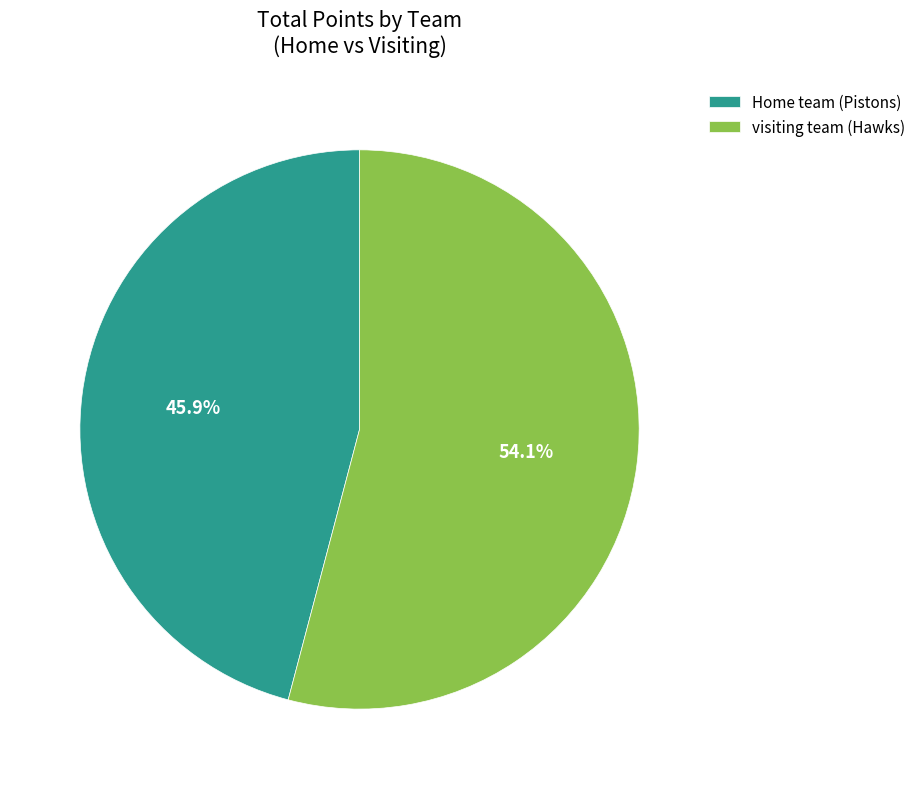

Which category has the biggest portion of the pie?

visiting team (Hawks)